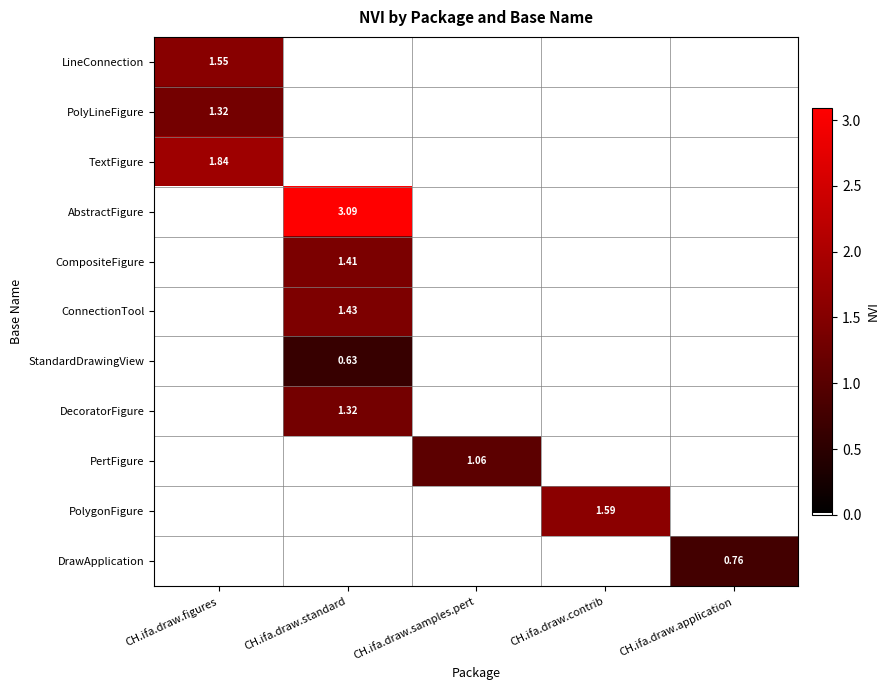

Count the number of data series in this chart.

11